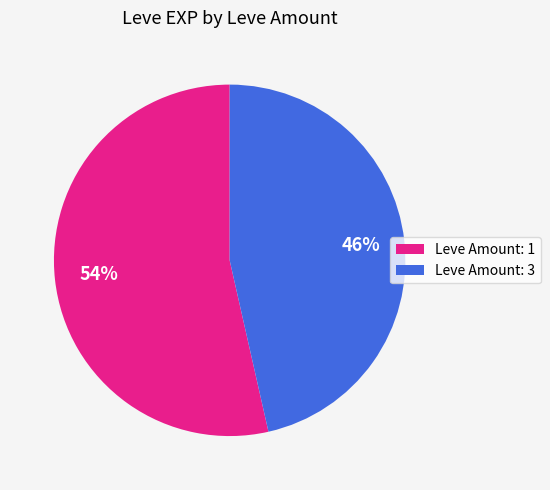

Which category accounts for the majority?

Leve Amount: 1